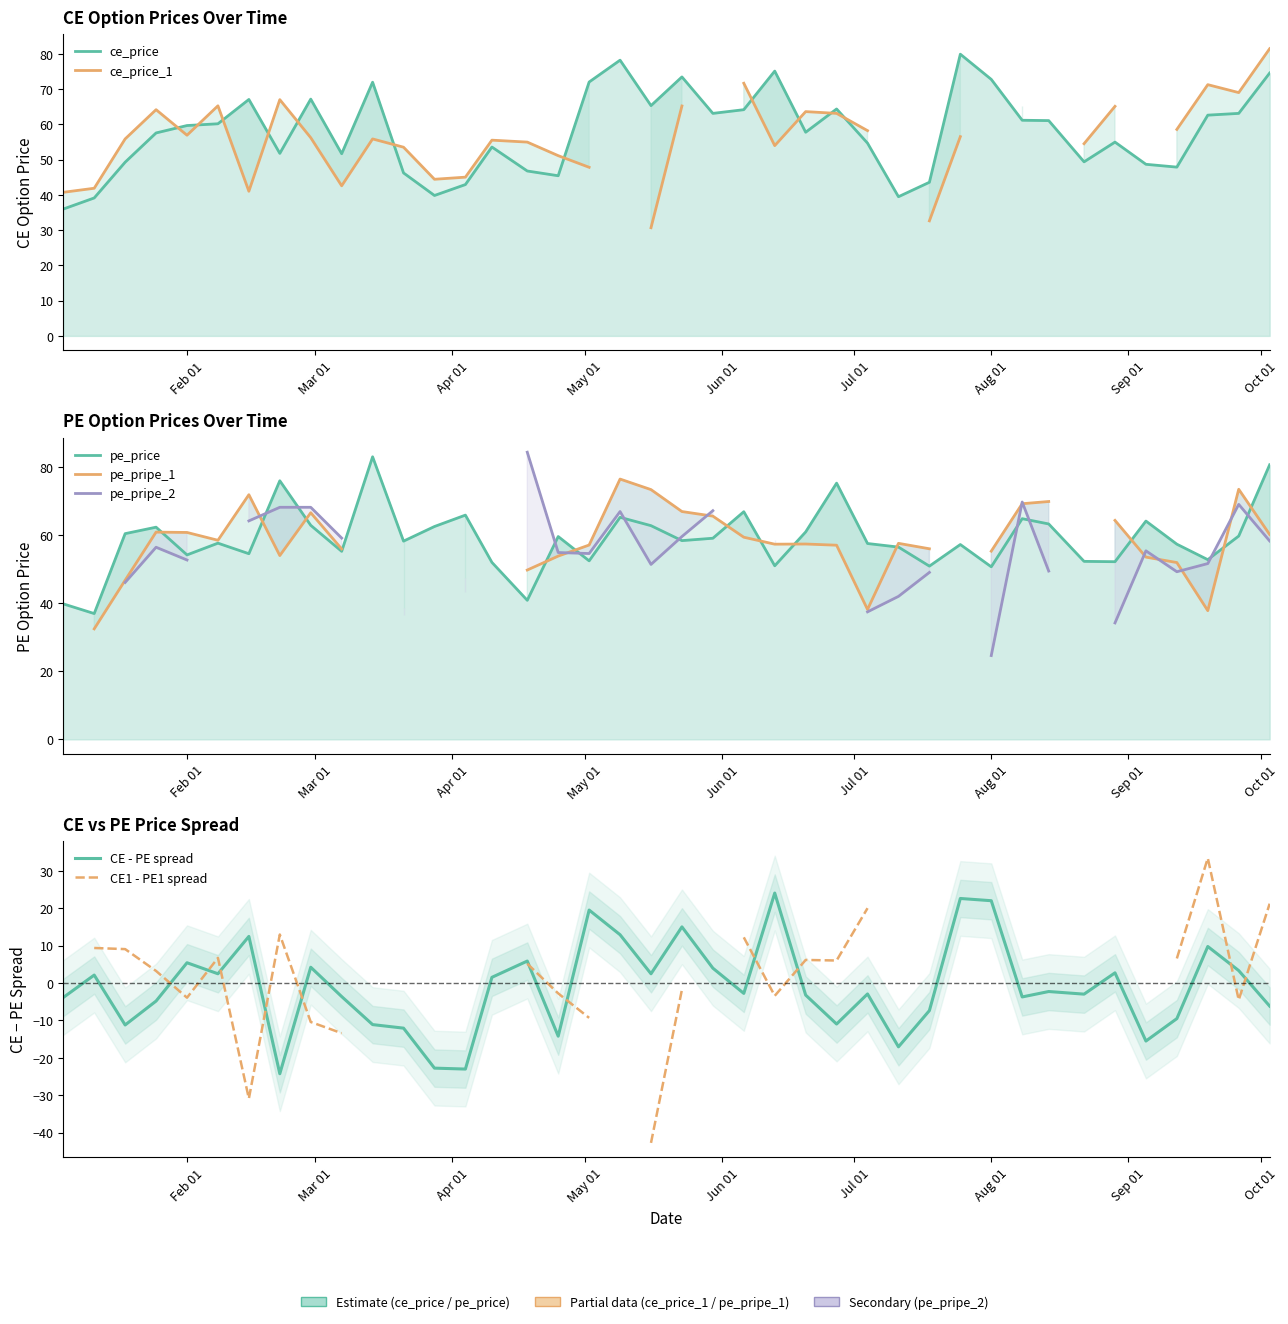

True or false: pe_pripe_1 has a value of 57.1 at 17.

True